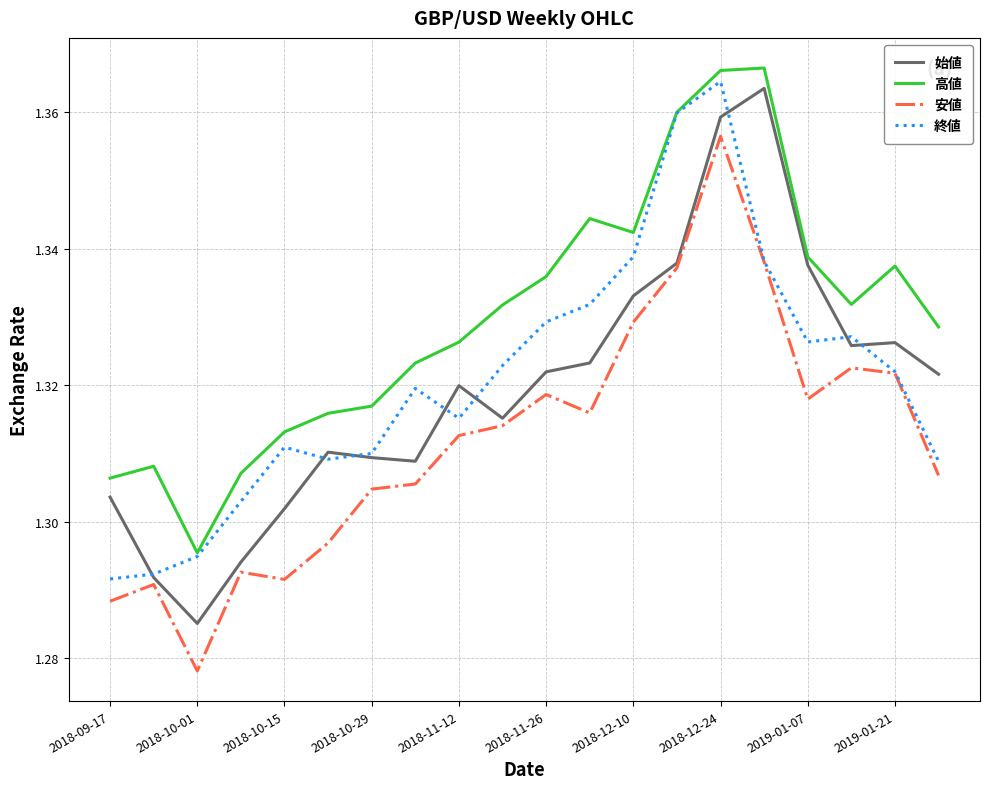

True or false: 安値 and 高値 intersect in this chart.

False